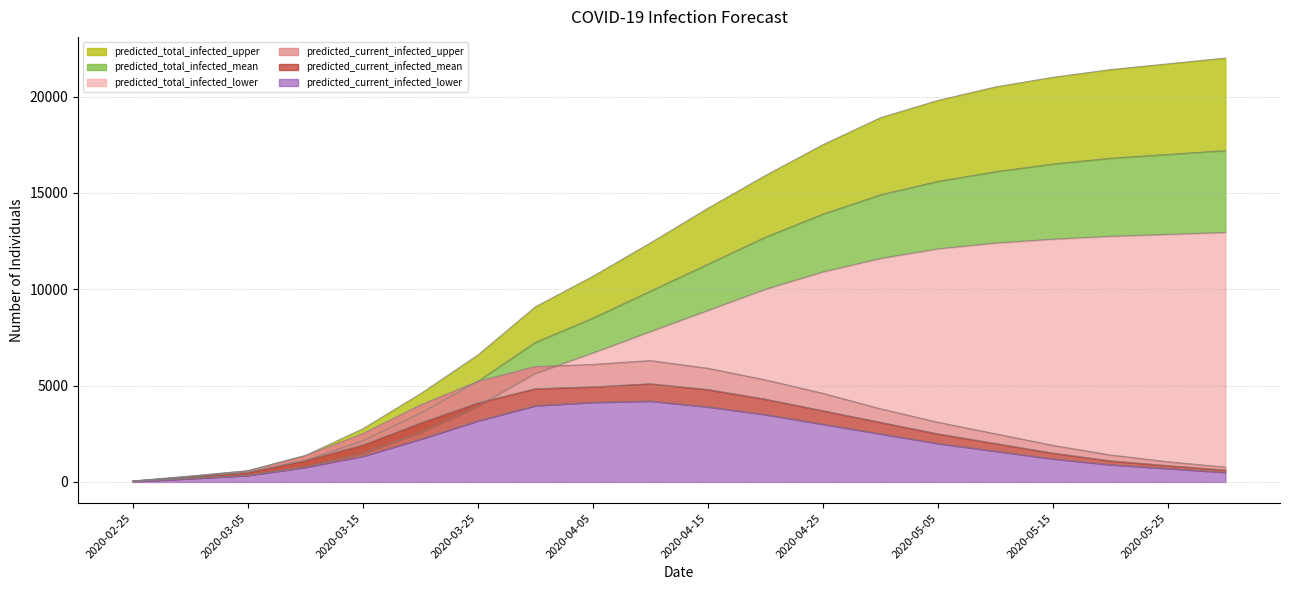

Read the predicted_current_infected_upper value at 2020-03-20, to the nearest 10.

3990